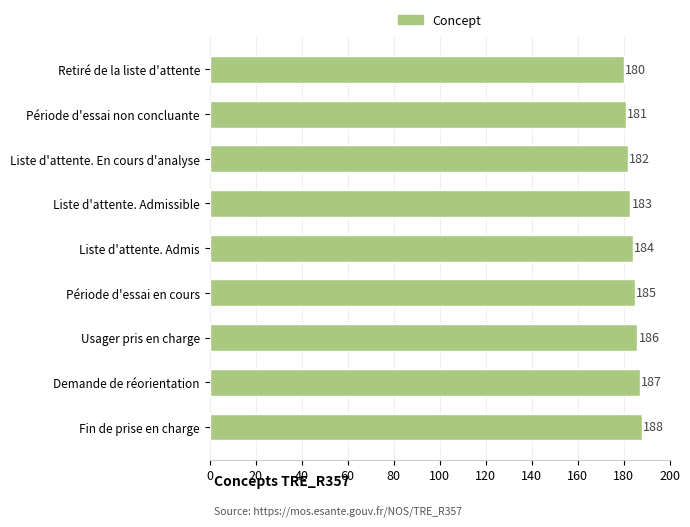

How many series are shown in this chart?

1